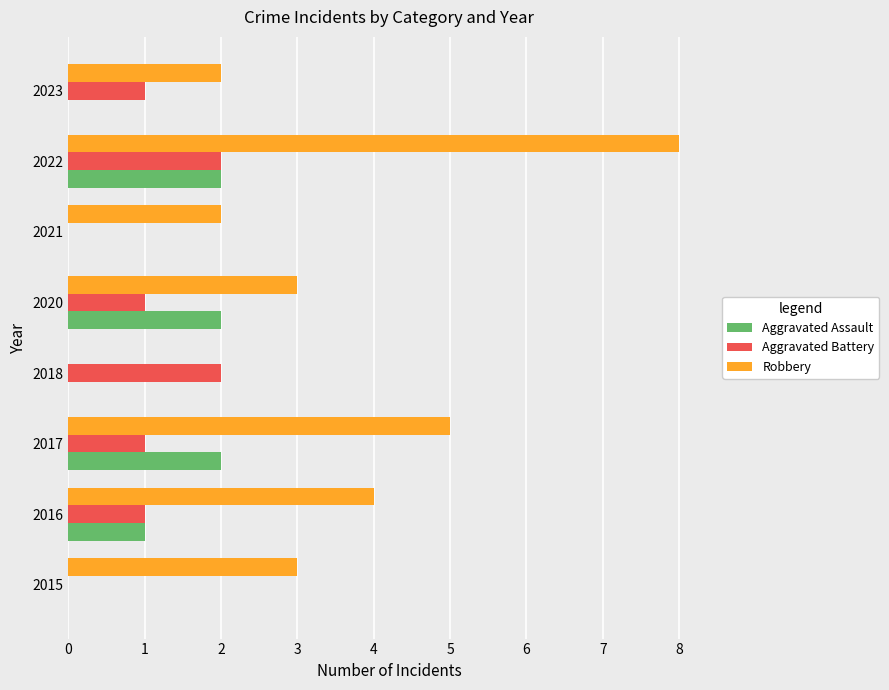

What is the maximum value shown in the chart?

8